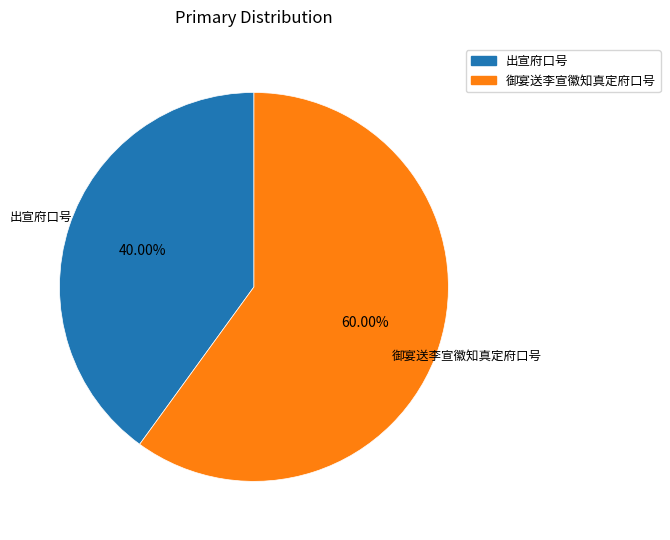

Is there a majority slice in this chart?

Yes